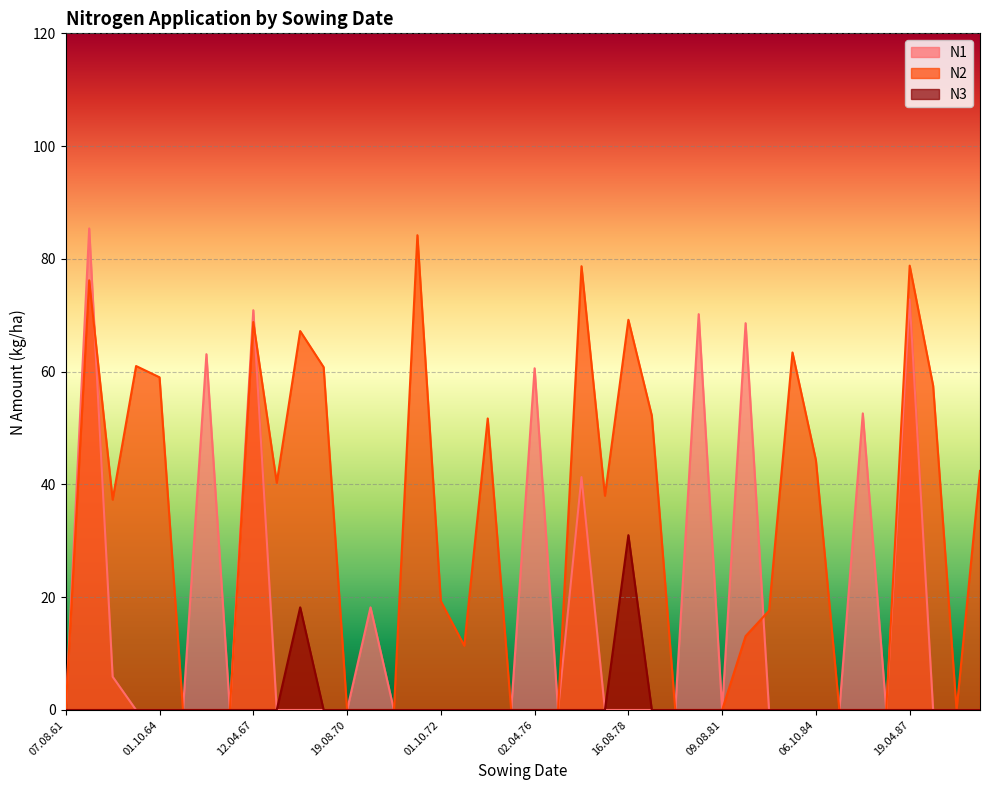

Reading left to right, extract all data points from this chart.

N1: 0.0	85.4	5.9	0.0	0.0	0.0	63.1	0.0	70.9	0.0	0.0	0.0	0.0	18.2	0.0	0.0	0.0	0.0	0.0	0.0	60.6	0.0	41.3	0.0	0.0	0.0	0.0	70.2	0.0	68.6	0.0	0.0	0.0	0.0	52.6	0.0	72.8	0.0	0.0	0.0
N2: 0.0	76.2	37.3	61.0	59.0	0.0	0.0	0.0	68.8	40.3	67.2	60.8	0.0	0.0	0.0	84.2	19.3	11.4	51.7	0.0	0.0	0.0	78.7	38.0	69.2	52.2	0.0	0.0	0.0	13.1	17.6	63.4	44.3	0.0	0.0	0.0	78.8	57.5	0.0	42.4
N3: 0.0	0.0	0.0	0.0	0.0	0.0	0.0	0.0	0.0	0.0	18.2	0.0	0.0	0.0	0.0	0.0	0.0	0.0	0.0	0.0	0.0	0.0	0.0	0.0	31.0	0.0	0.0	0.0	0.0	0.0	0.0	0.0	0.0	0.0	0.0	0.0	0.0	0.0	0.0	0.0